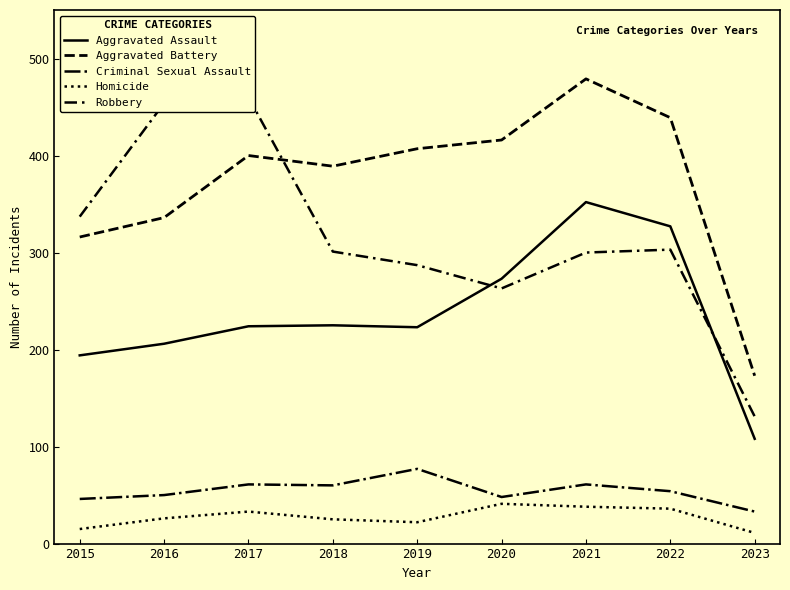

At which category does Criminal Sexual Assault reach its first local valley?

2018